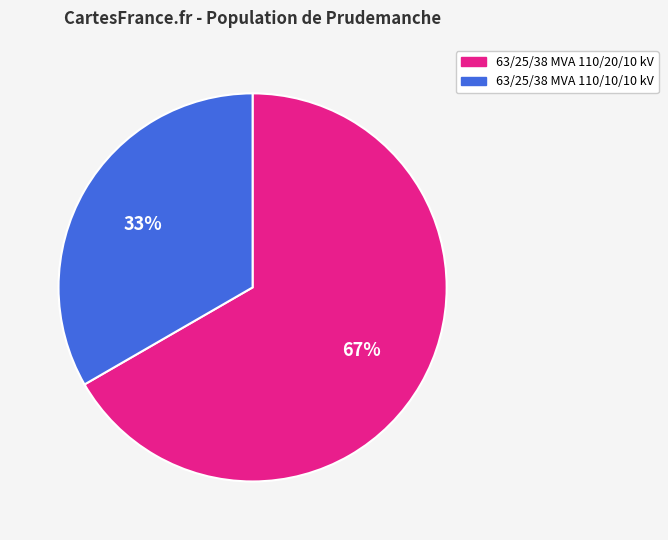

How many slices are in this pie chart?

2